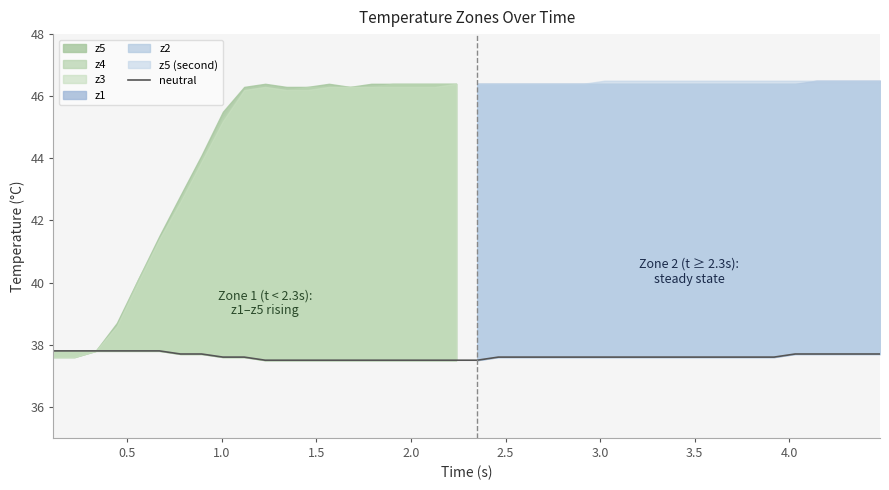

What is the highest value of the neutral series?

37.8